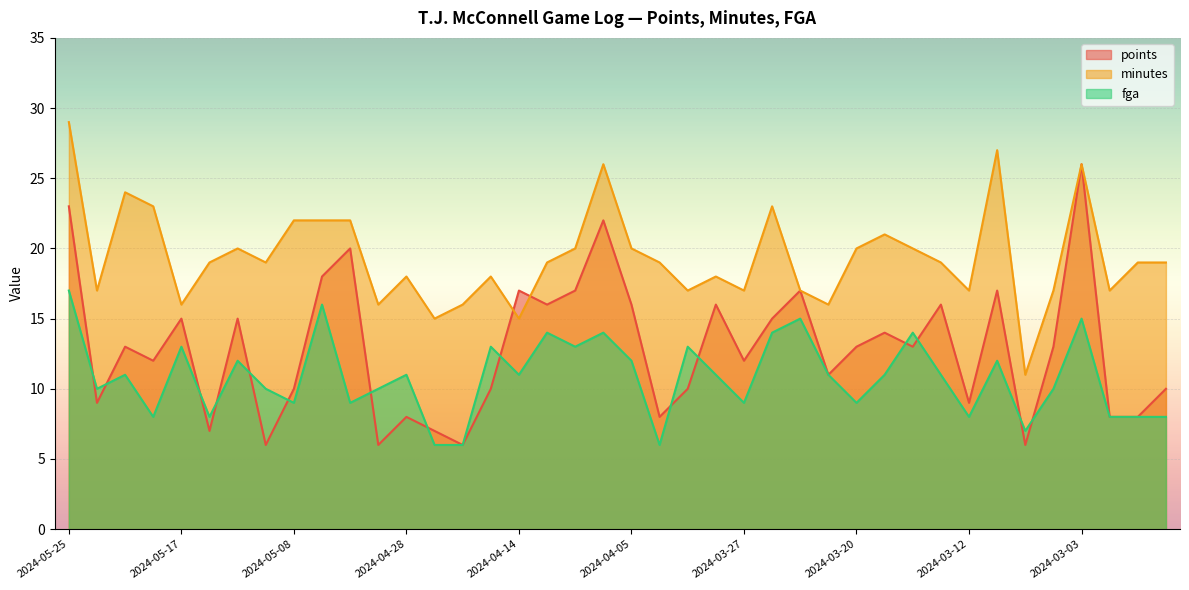

How many lines are shown in the chart?

3